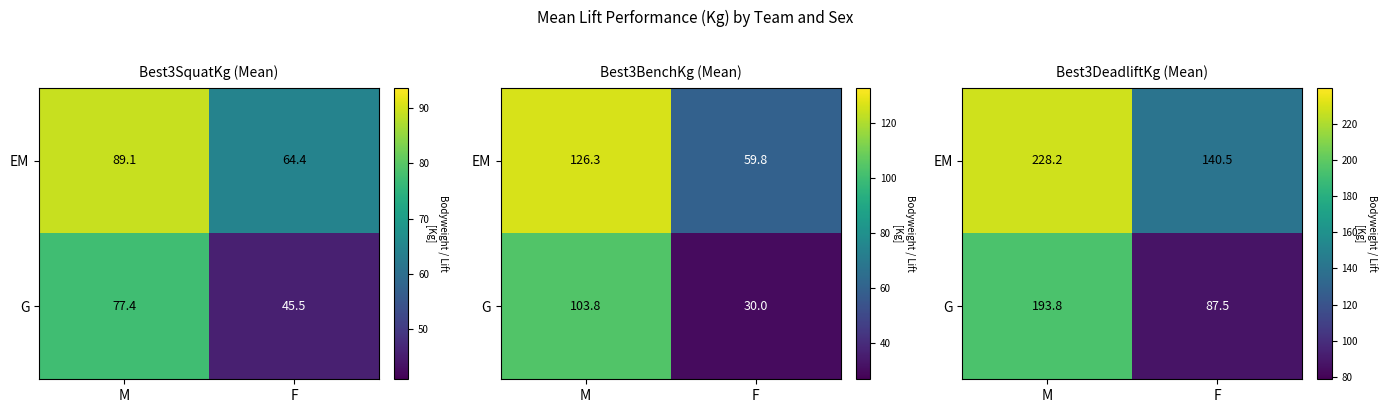

Where is EM nearest to the value 184?

F